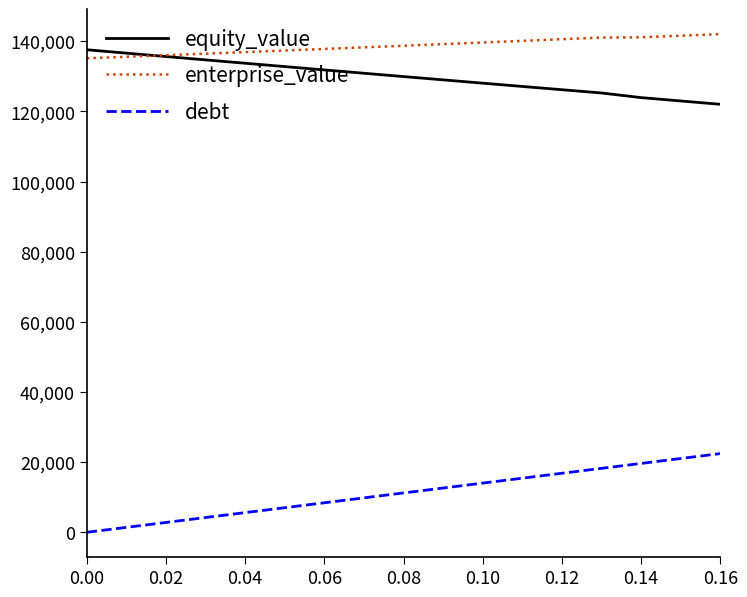

Which series has the largest range (max minus min)?

debt